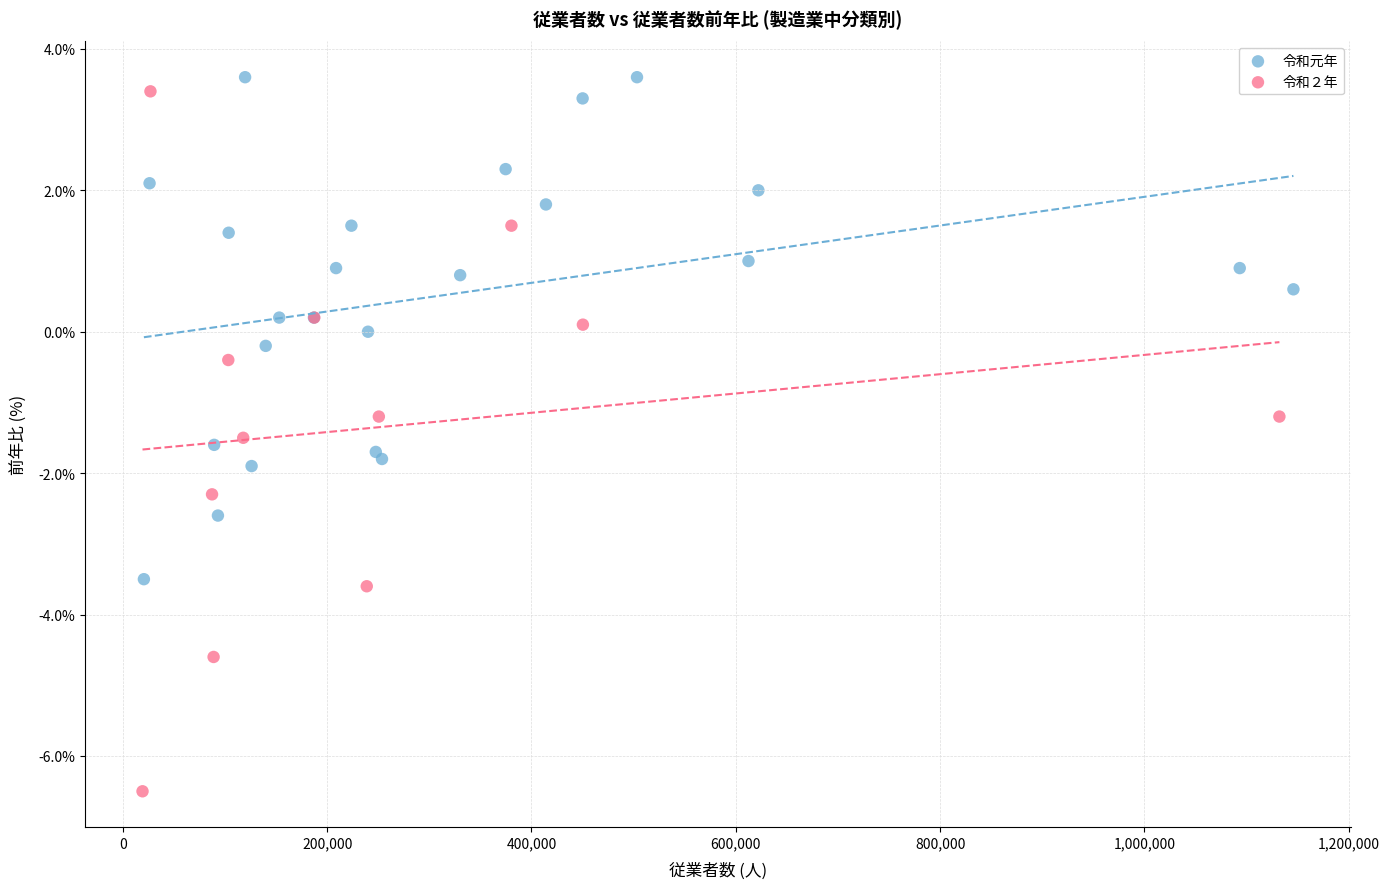

Which series has the largest Y range (max minus min)?

令和２年